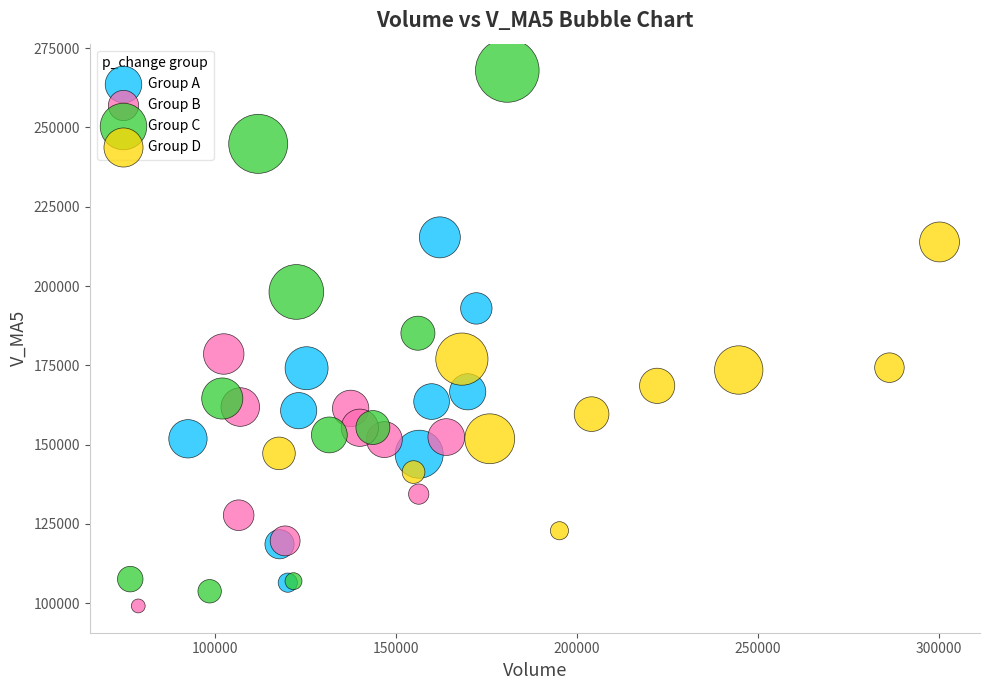

Which series reaches the maximum Y coordinate?

Group C